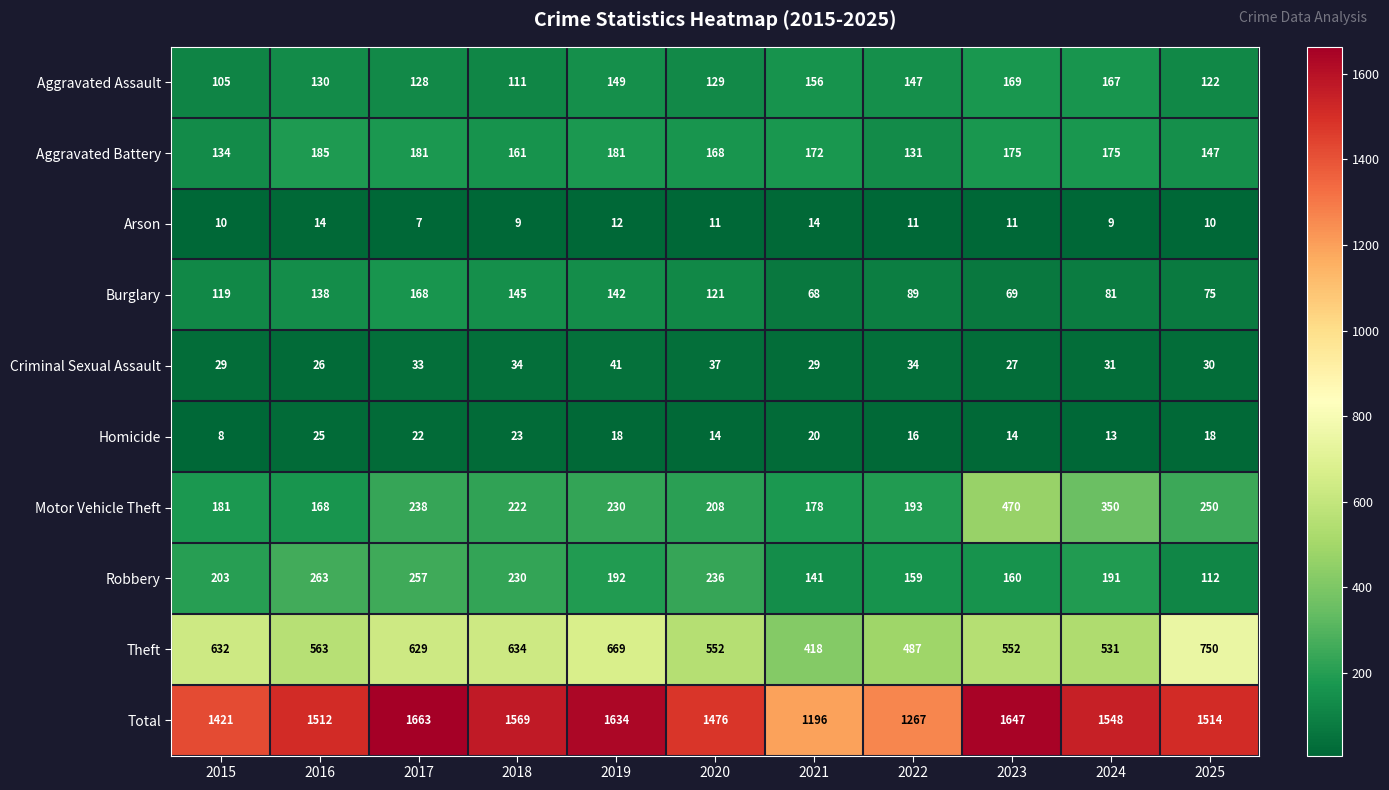

Which series has the largest range (max minus min)?

Total